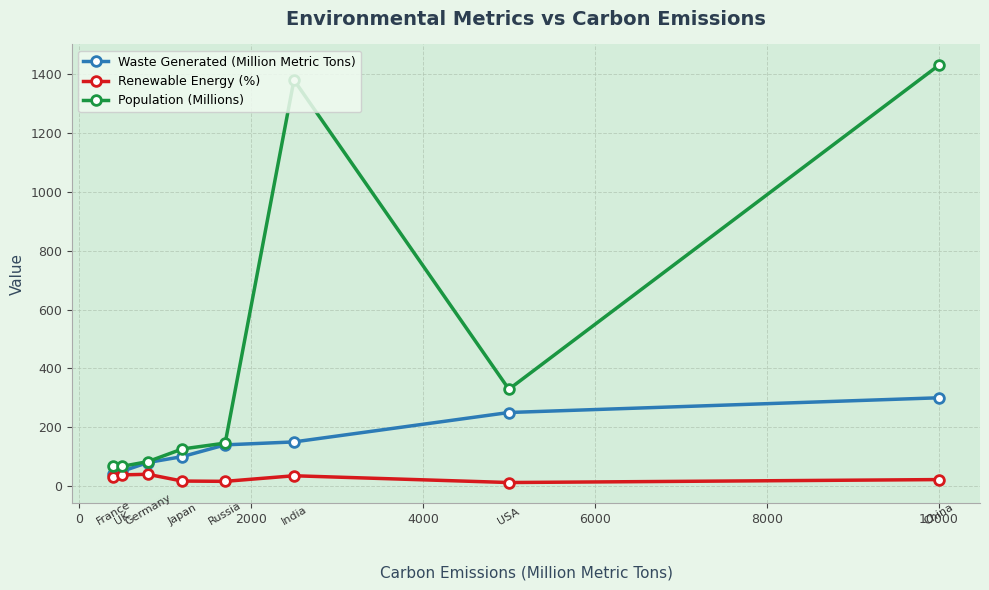

Which series has the largest total across all categories?

Population (Millions)